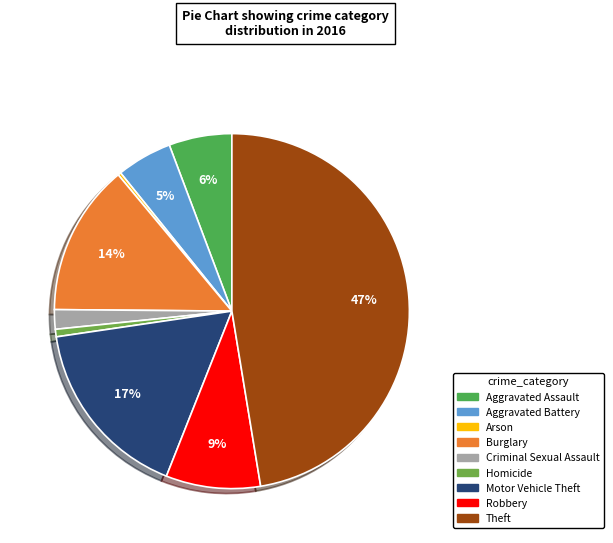

True or false: Robbery accounts for 9% of the total.

True